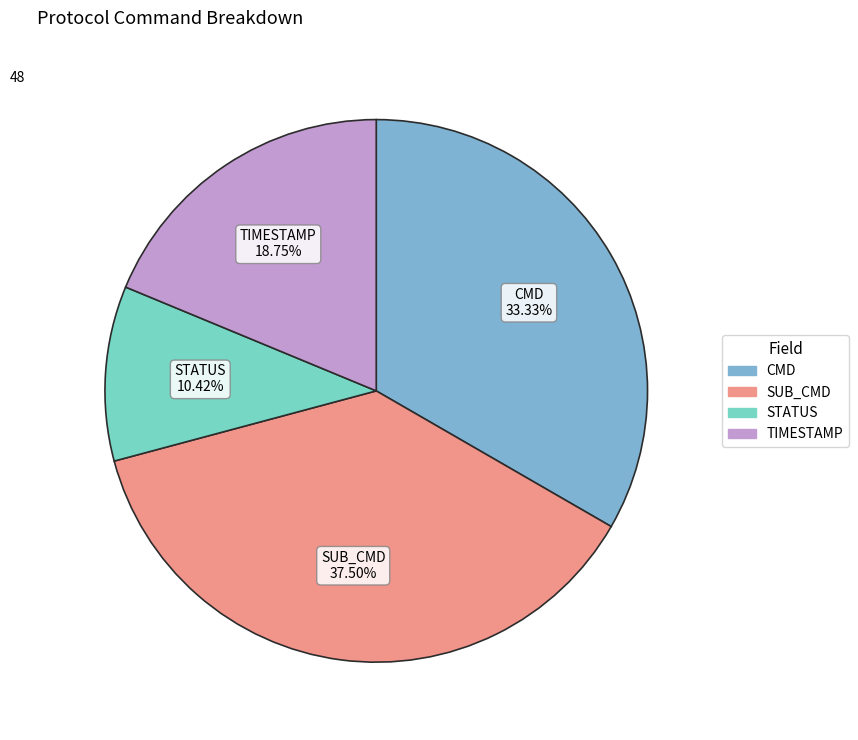

To the nearest percent, what is the difference between the largest and smallest slice percentages?

27%